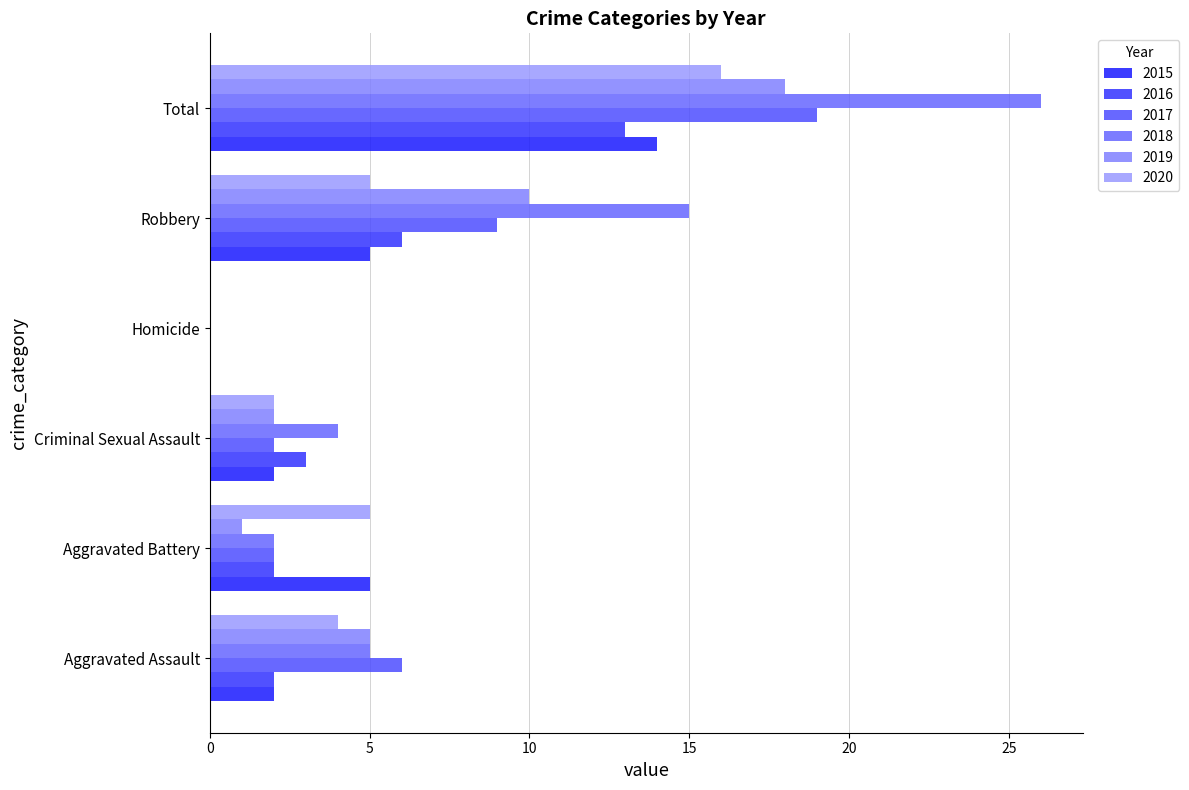

True or false: 2016 has a value of 9 at Robbery.

False